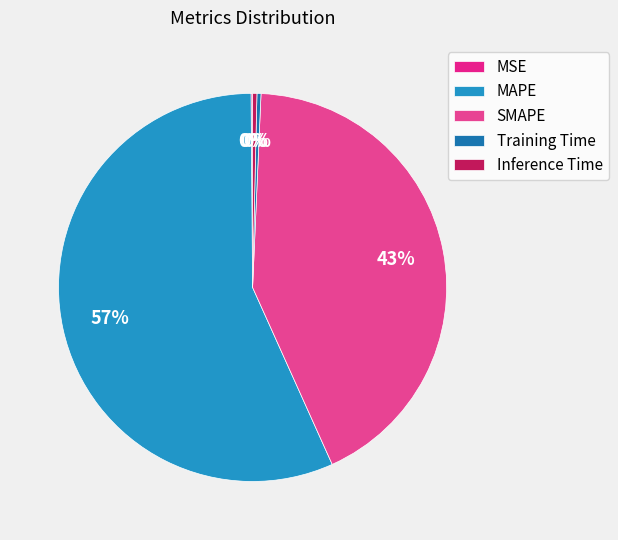

How many slices are in this pie chart?

5